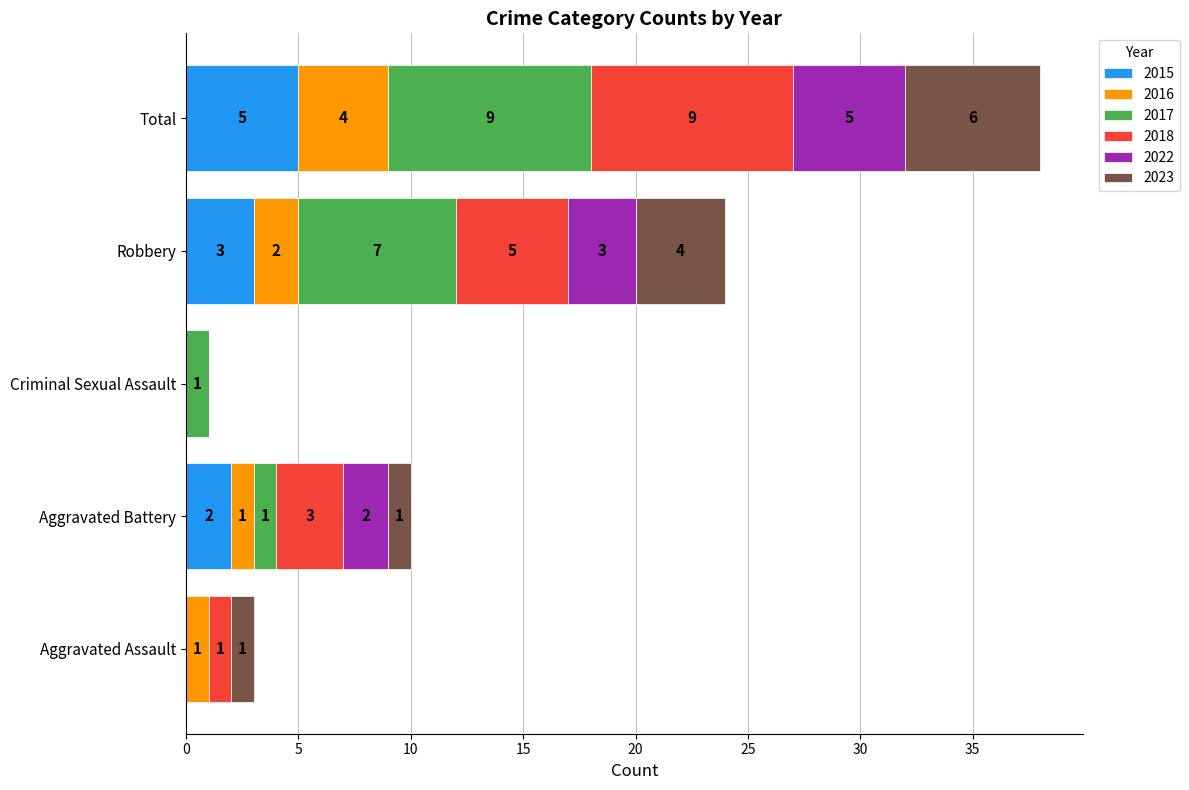

At which label is 2015 closest to 2?

Aggravated Battery